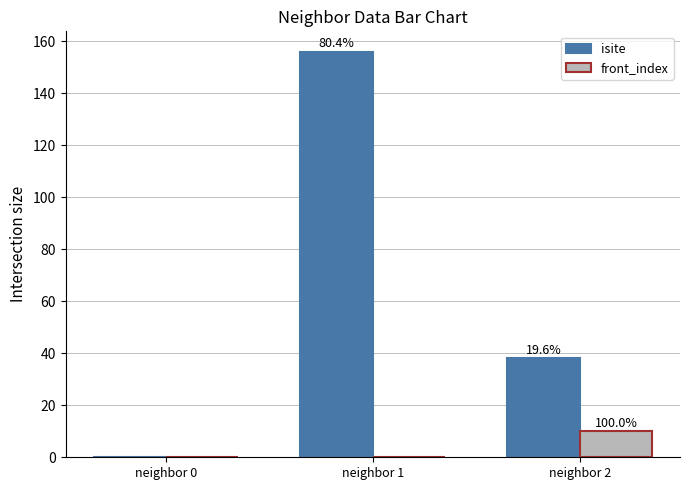

Does the chart contain stacked bars?

No